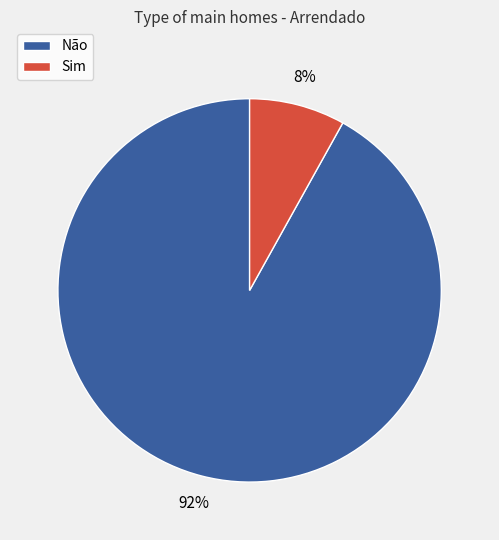

How many slices are in this pie chart?

2